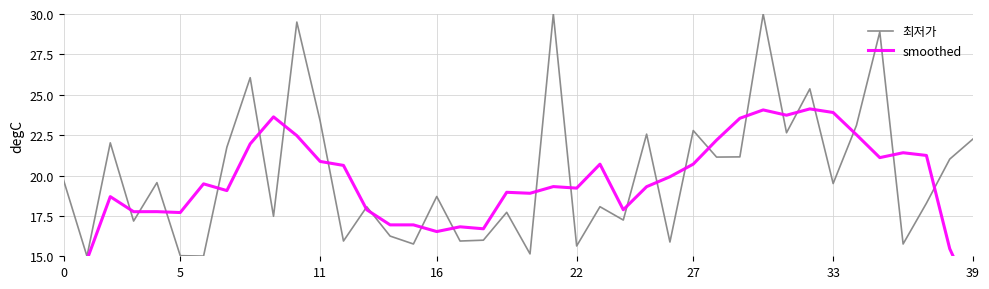

What is the average value of the smoothed series?

19.5